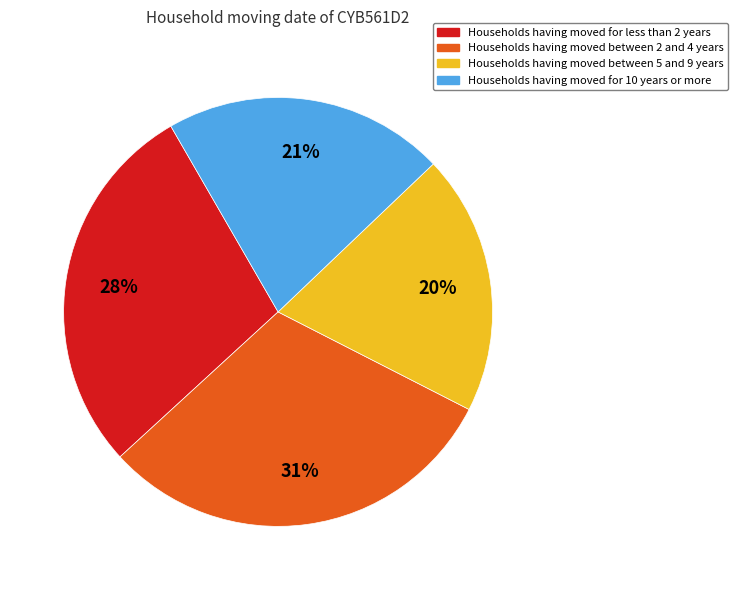

To the nearest percent, what is the difference between the largest and smallest slice percentages?

11%